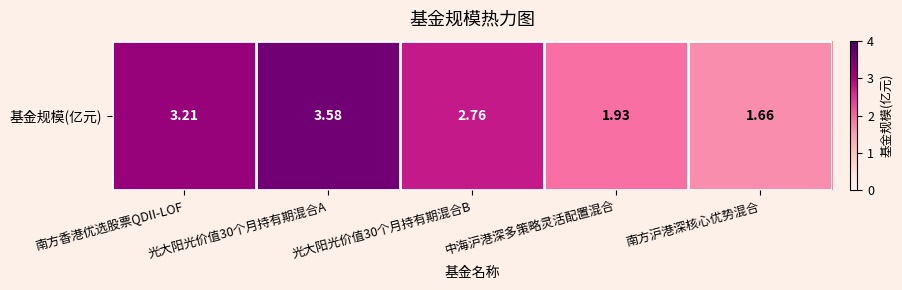

What is the sum of all values?

13.1